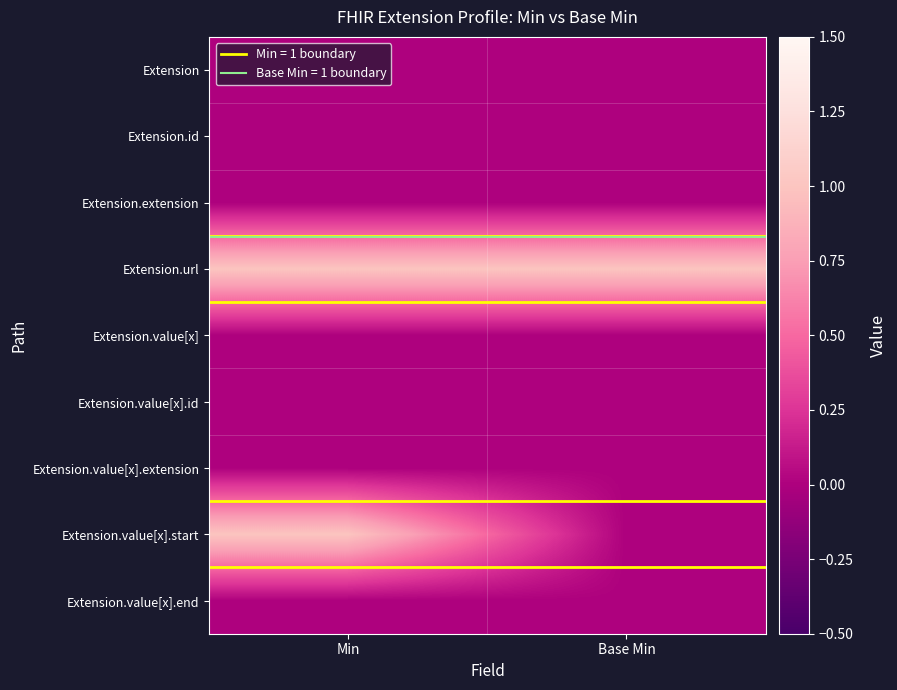

Which has a higher value, Base Min or Min?

Base Min